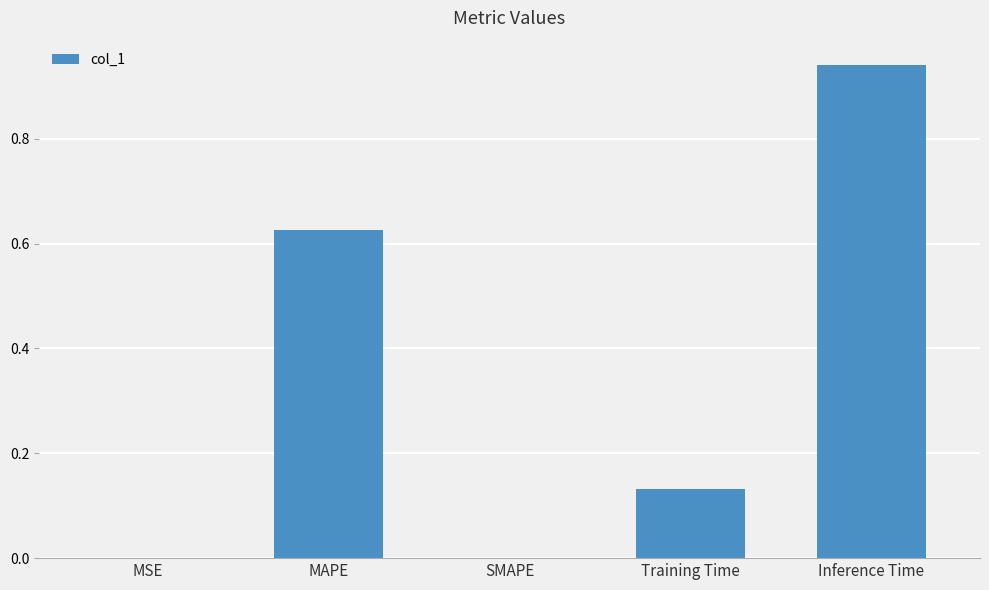

The value at MAPE is 0.9. True or false?

False